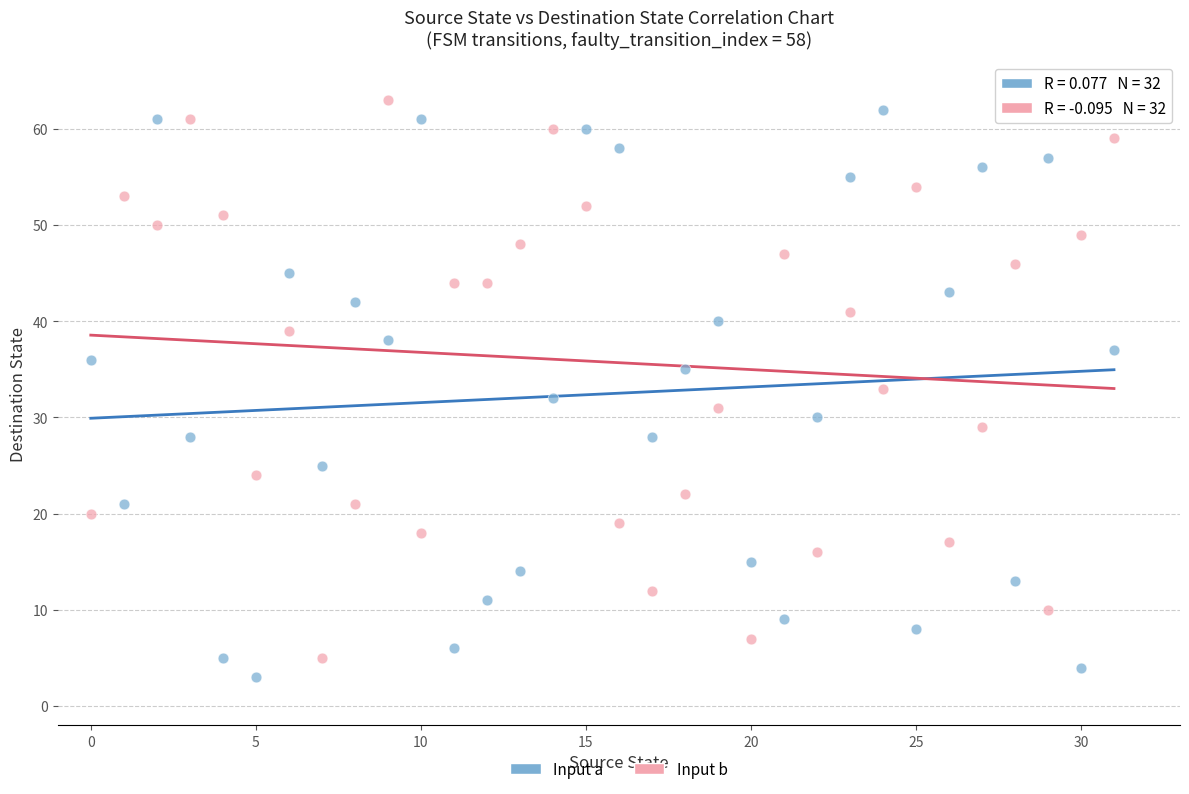

Across all data points, what is the range of Y values (max minus min)?

60